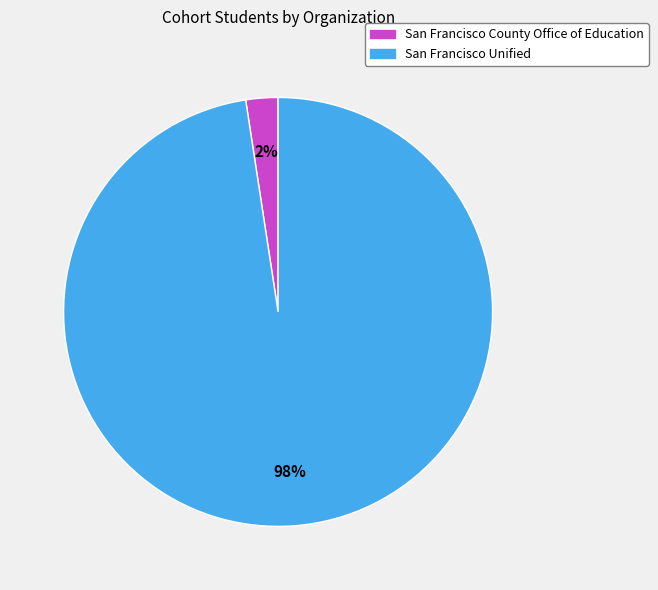

Which category accounts for the majority?

San Francisco Unified